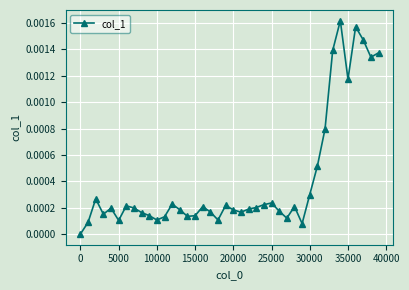

True or false: there are more than 1 points higher than both neighbors.

True